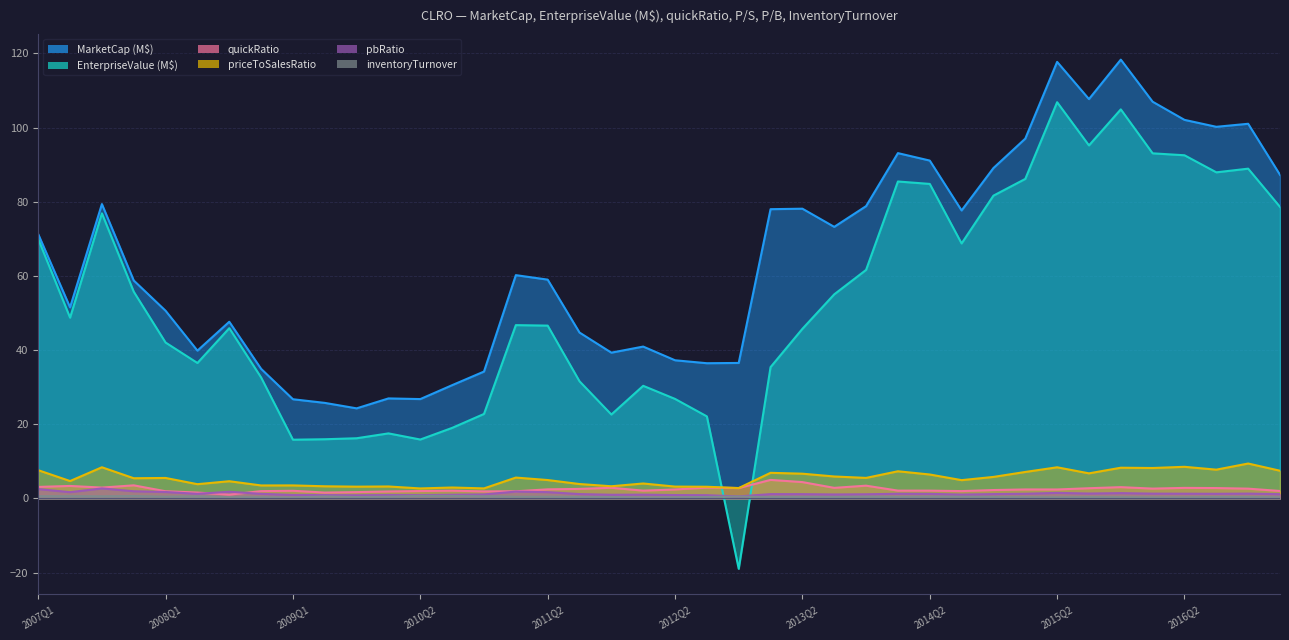

Read the pbRatio value at 2015Q3.

1.3